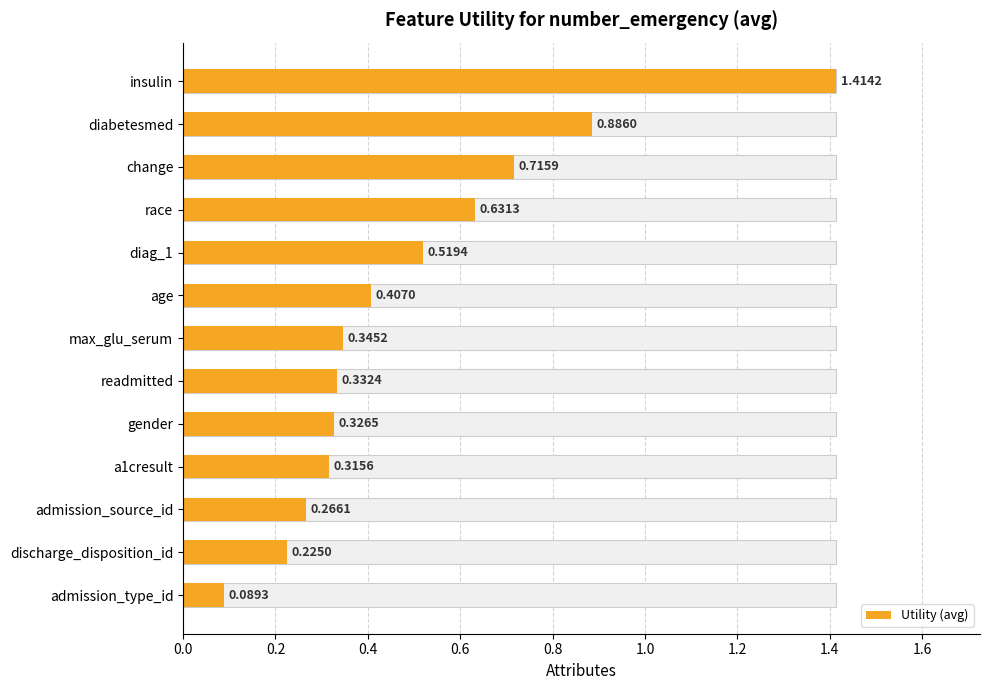

Count the number of data series in this chart.

1